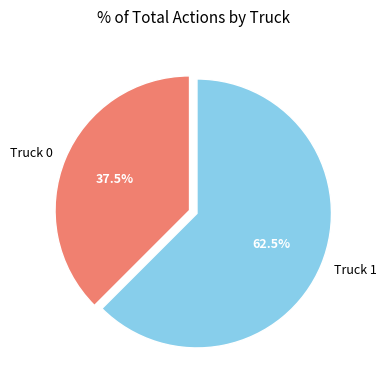

Is there any slice that represents more than half of the pie?

Yes